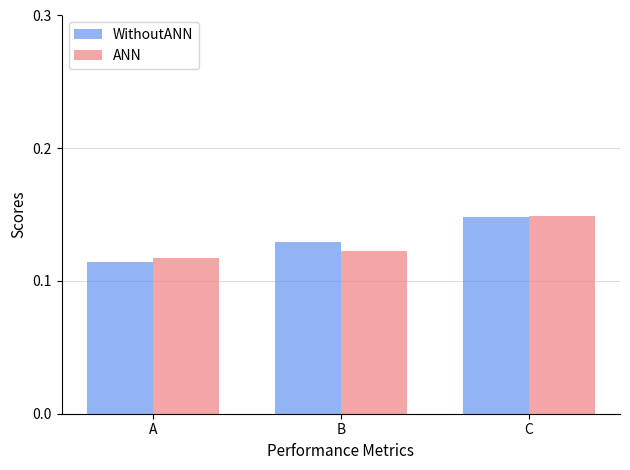

Is the value of WithoutANN at B greater than the value of ANN at B?

Yes